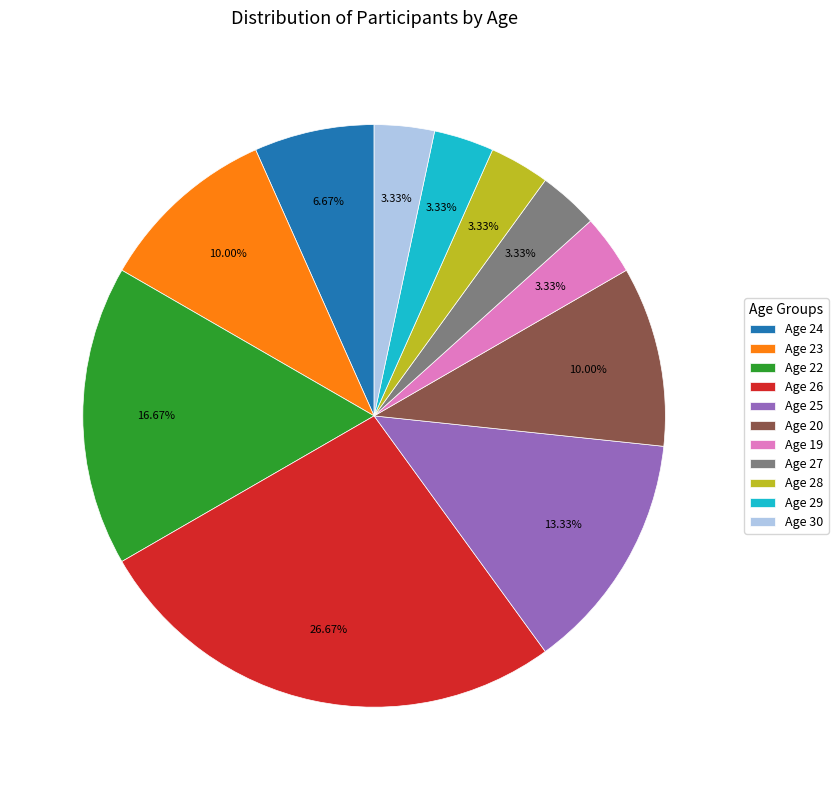

To the nearest percent, what is the average slice percentage?

9%